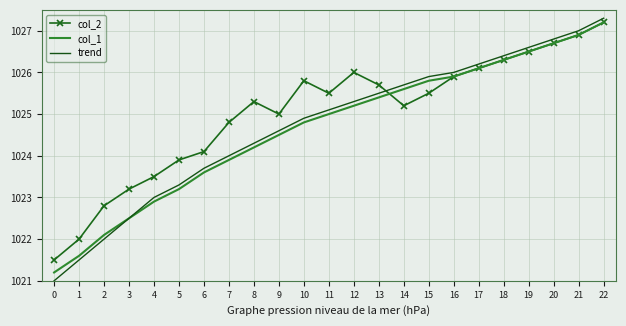

What is the total value across all series at 7?

3072.7